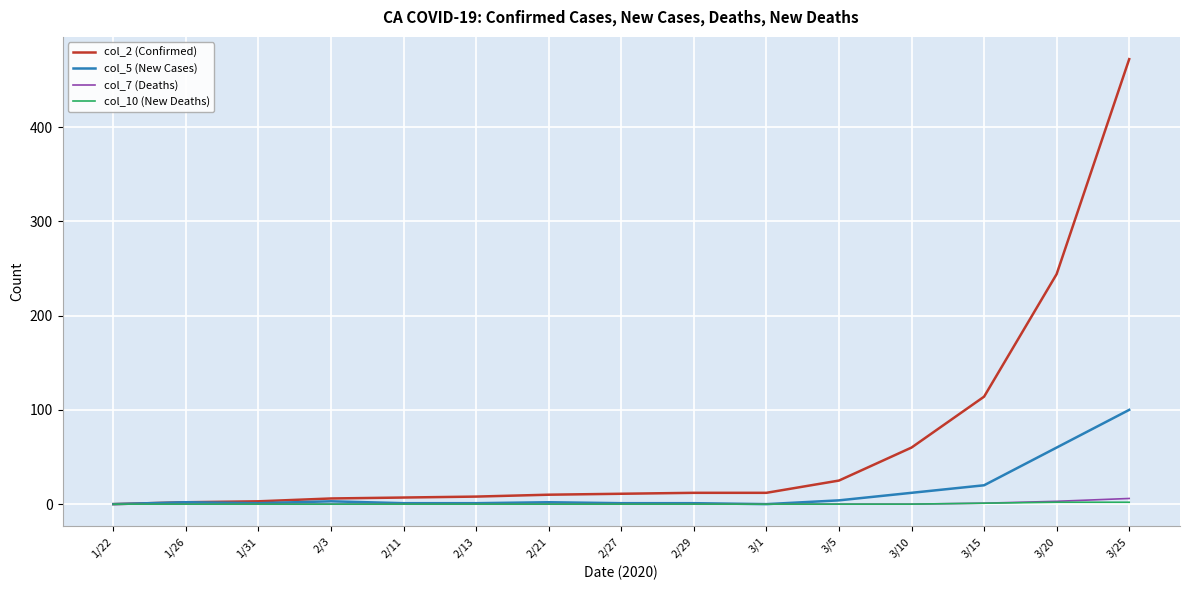

What is the total value across all series at 3/5?

29